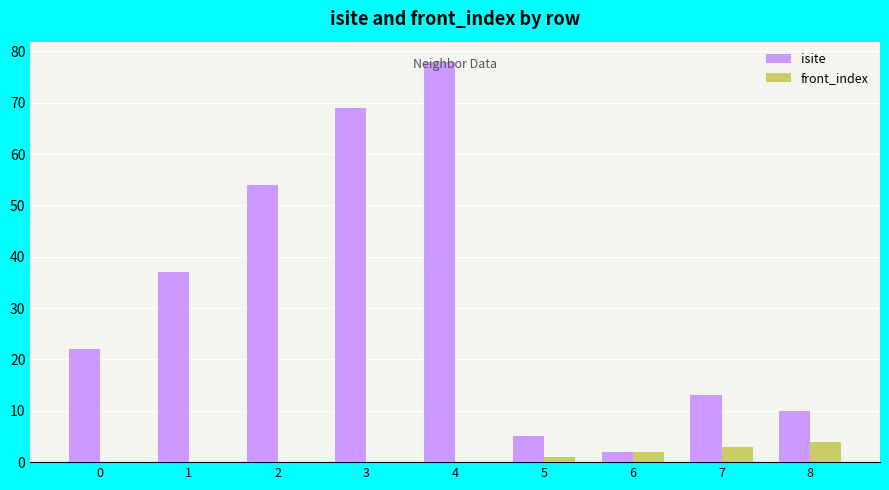

The isite series shows 5 at 8. True or false?

False